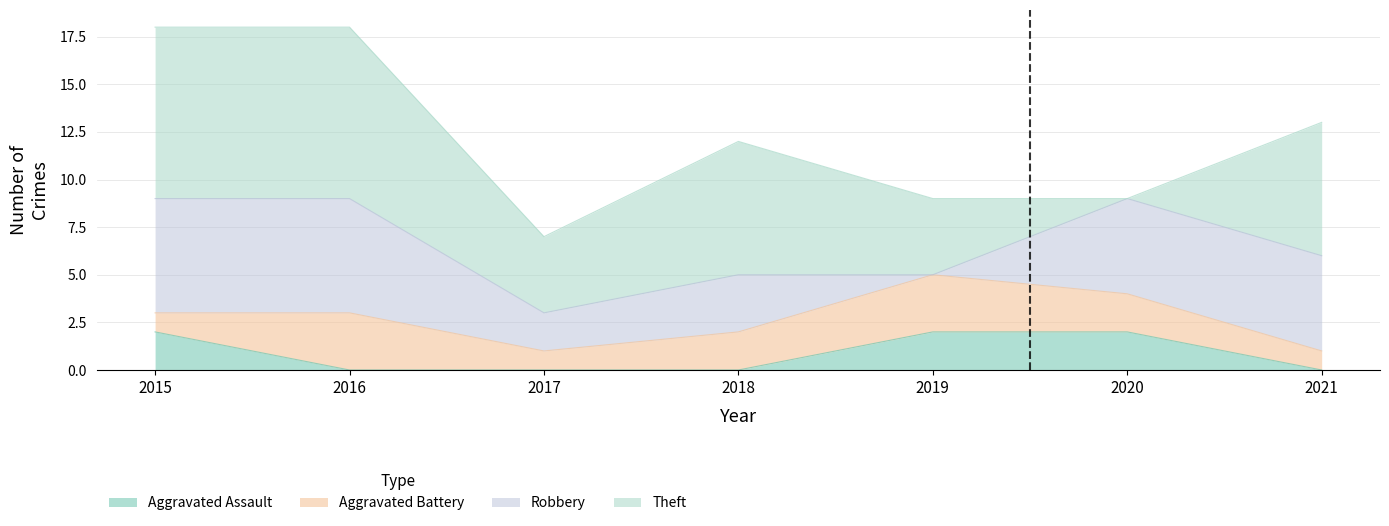

How many values in Robbery are above zero?

6